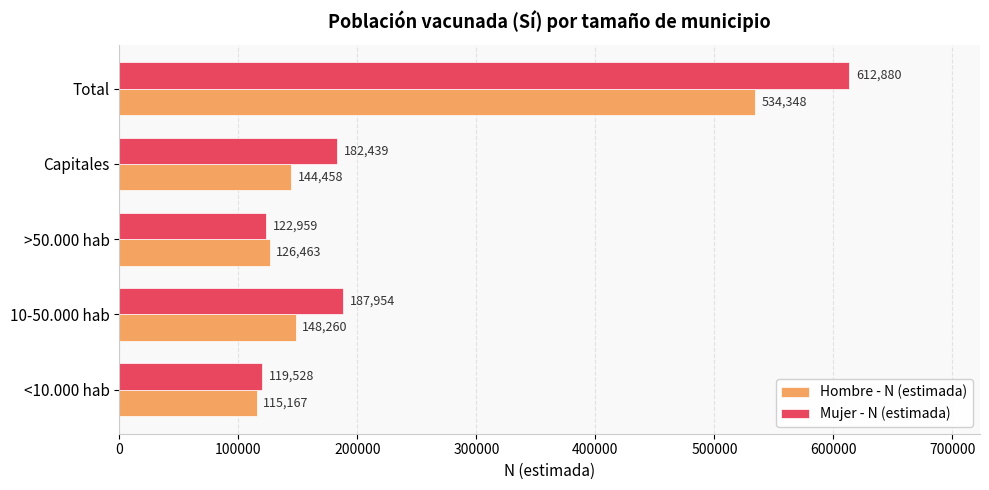

At which category is the sum across all series the highest?

Total